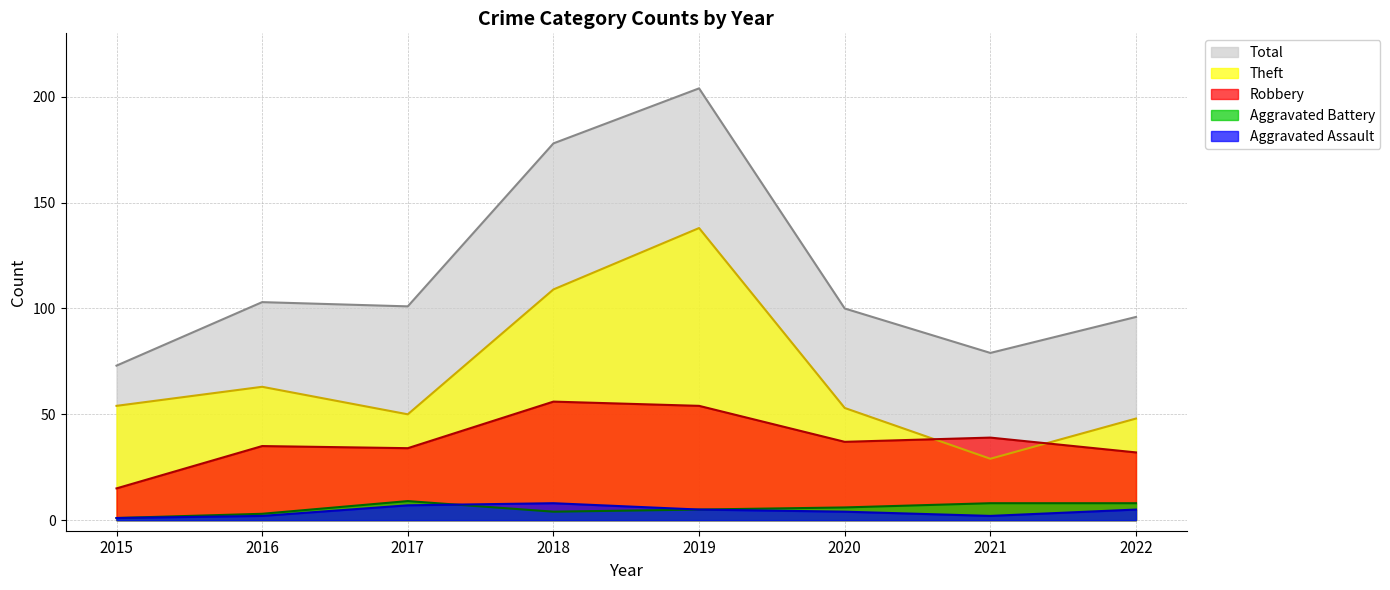

The value of Total at 2015 is 124. True or false?

False